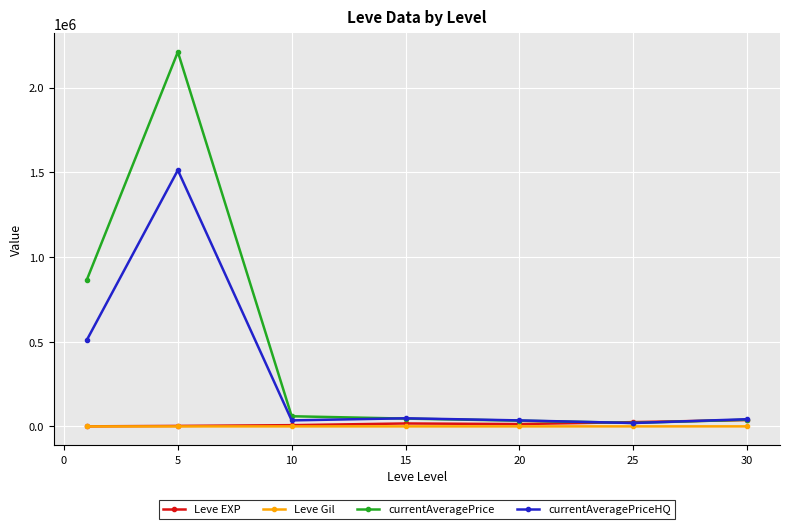

What is the maximum value shown in the chart?

2209866.0